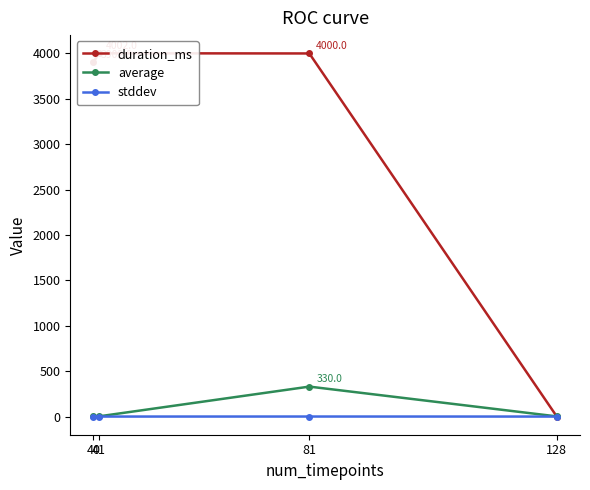

What is the sum of all stddev values?

0.3